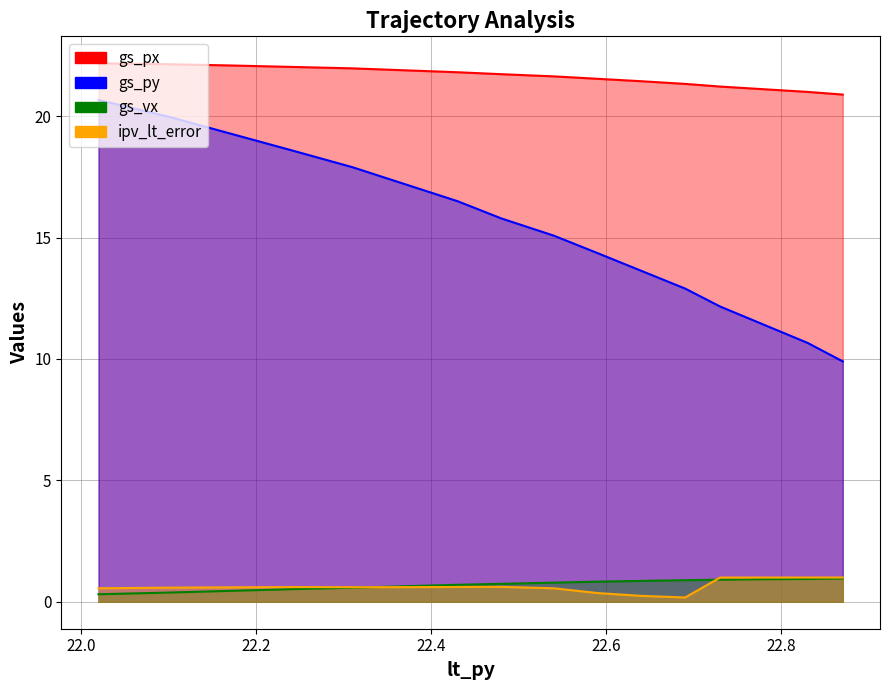

What is the value of the gs_px point at the 7th from the left?

21.5